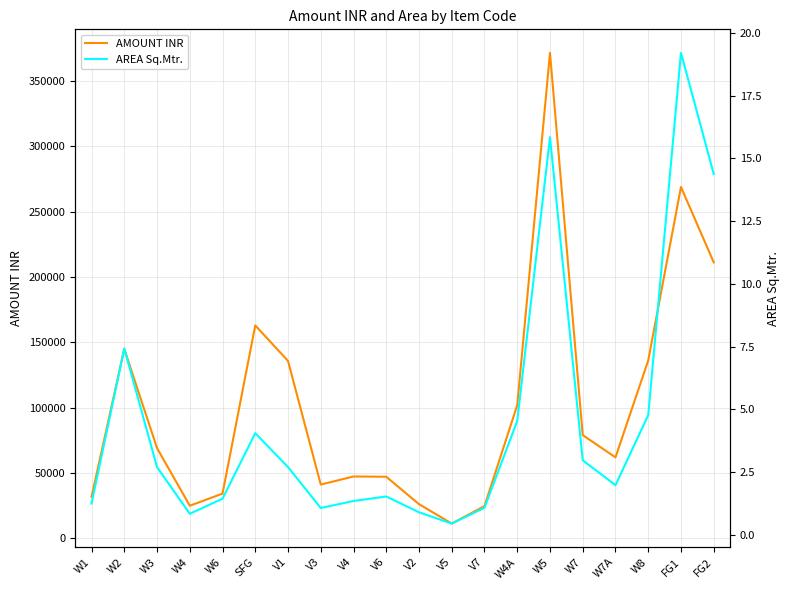

Where is the first local maximum for AREA Sq.Mtr.?

W2